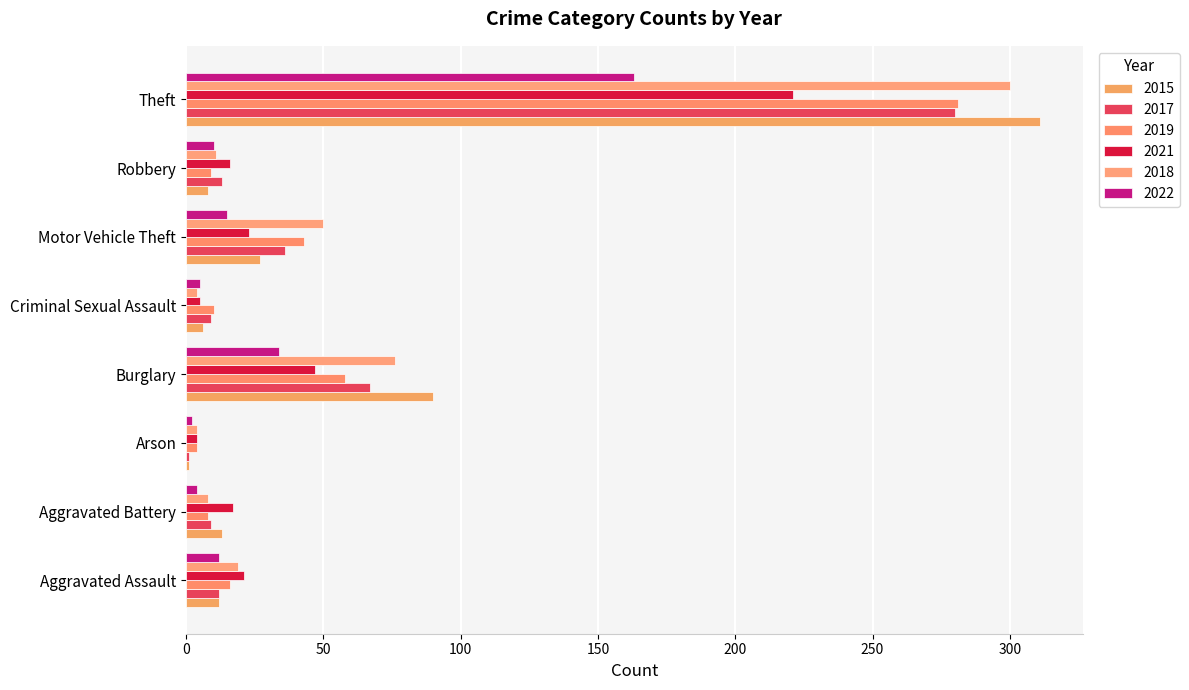

What is the label of the 5th bar from the left?

Criminal Sexual Assault